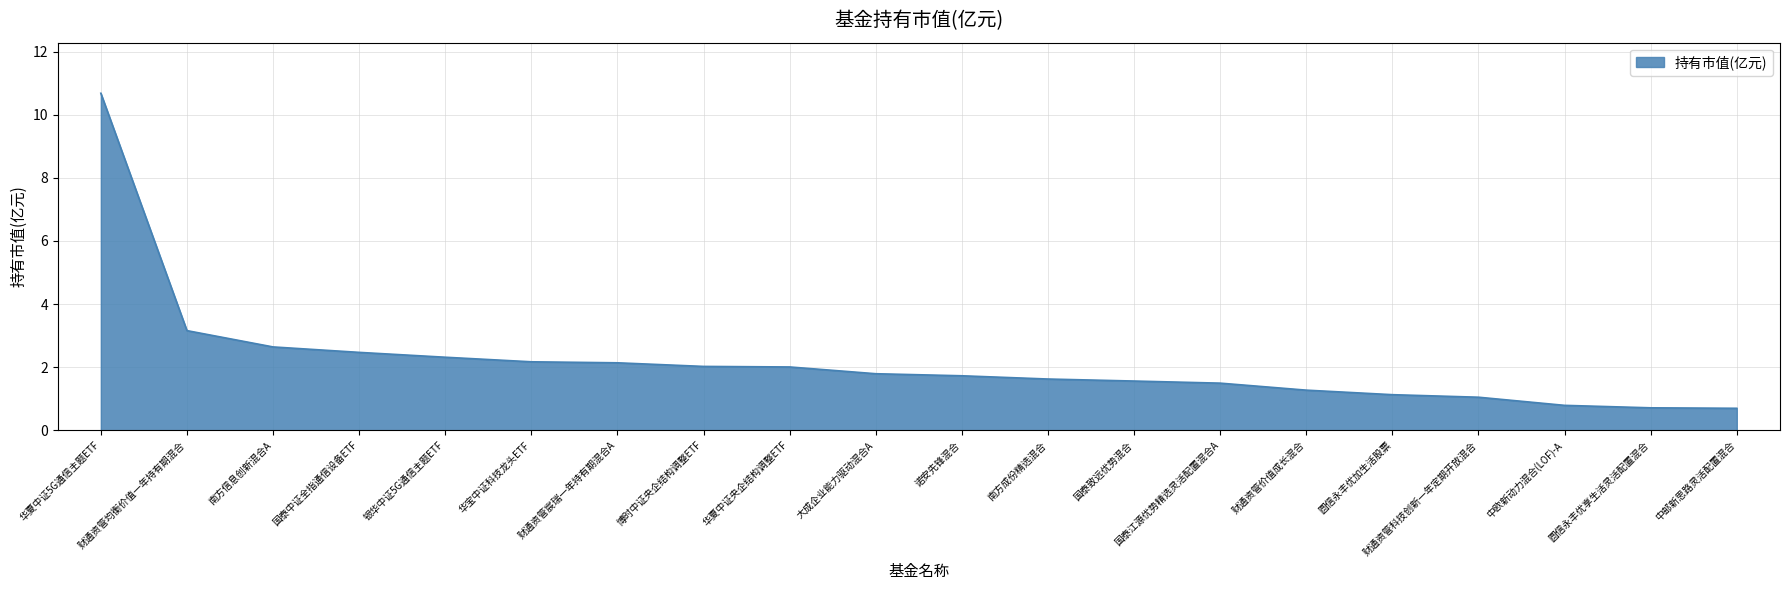

What is the average value?

2.2